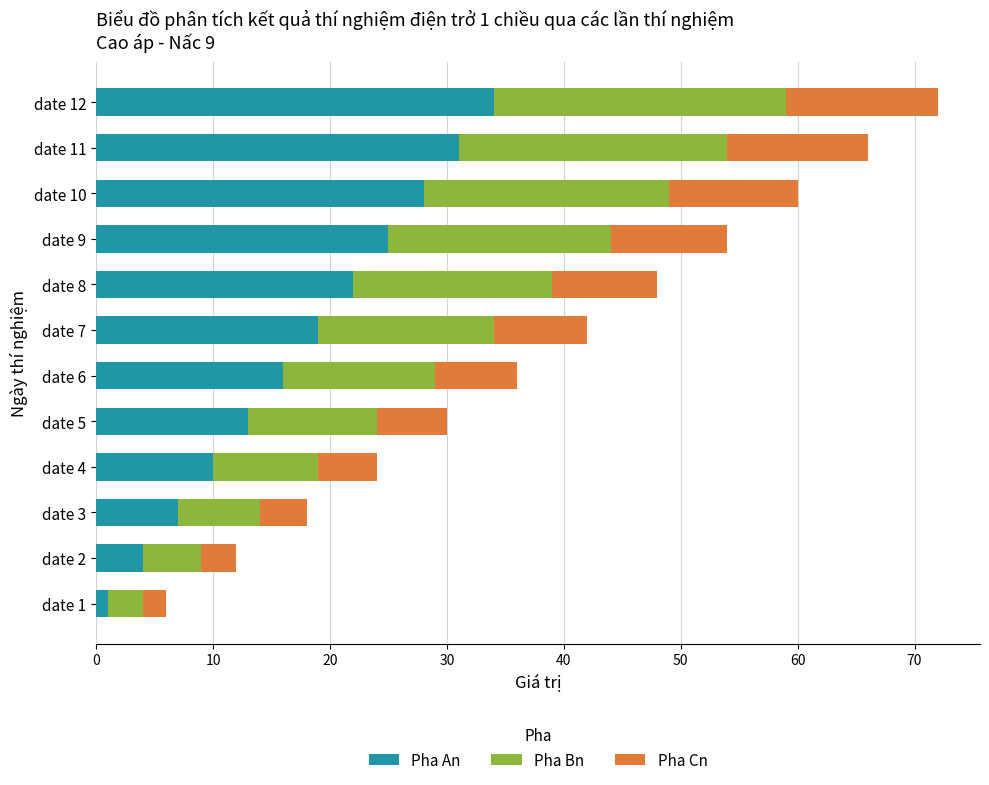

At which category is the sum across all series the highest?

date 12